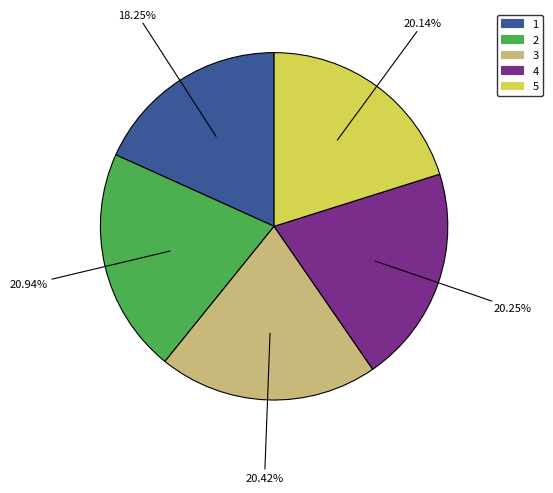

Is there any slice that represents more than half of the pie?

No